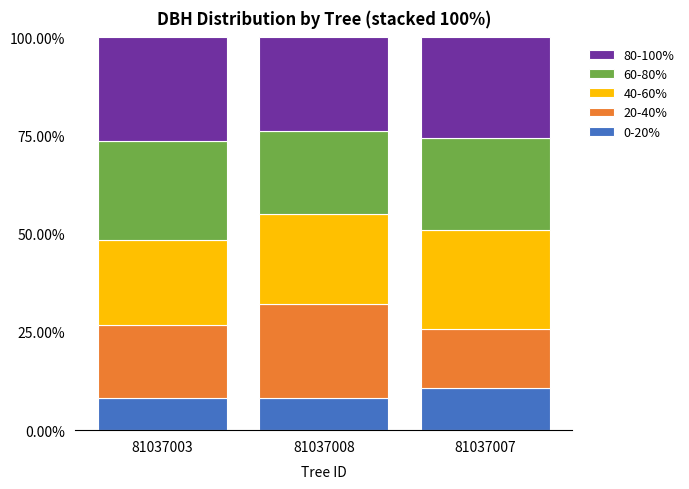

What is the total value across all series at 81037007?

100.0